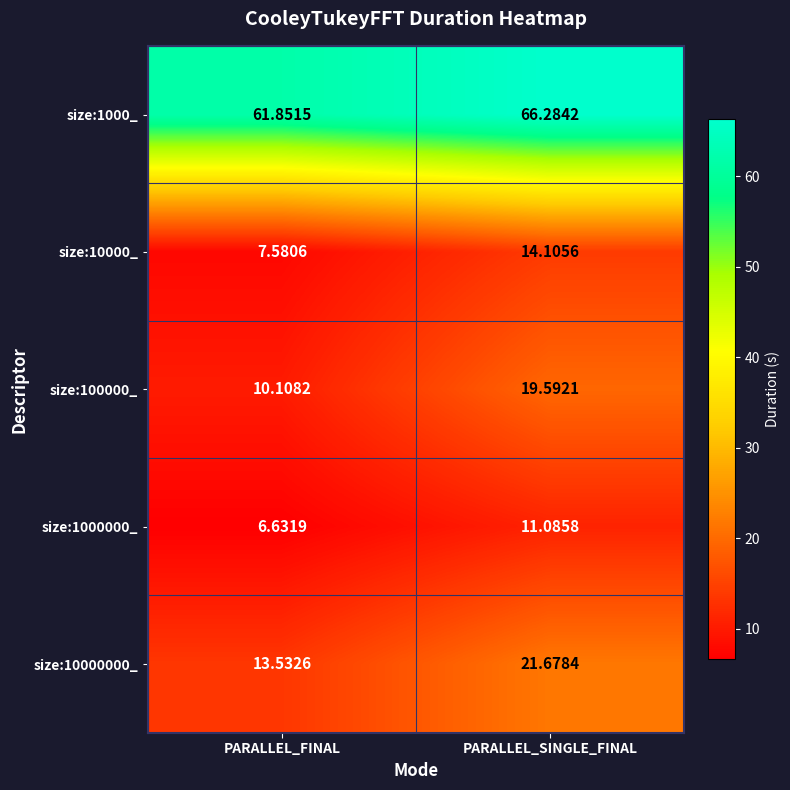

At which label does size:1000_ reach its minimum?

PARALLEL_FINAL